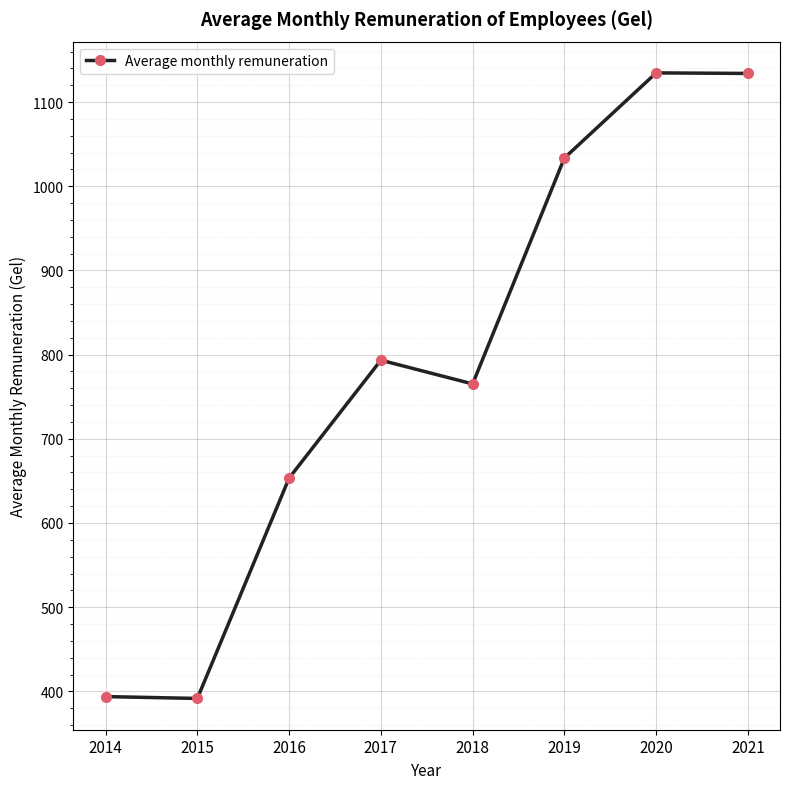

At which category does the data reach its first local peak?

2017